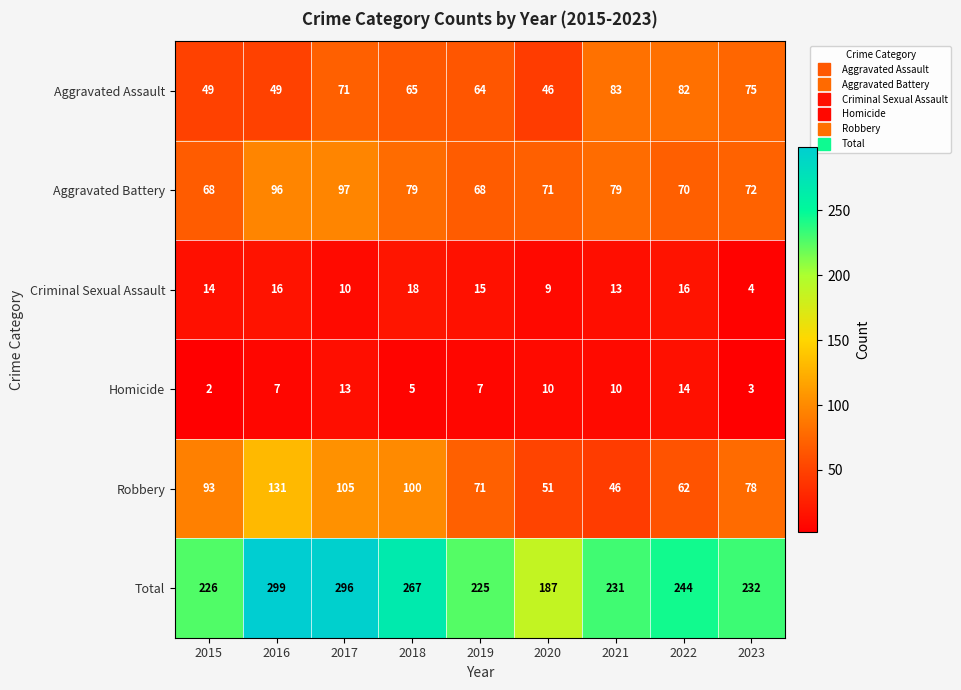

What is the highest value of the Total series?

299